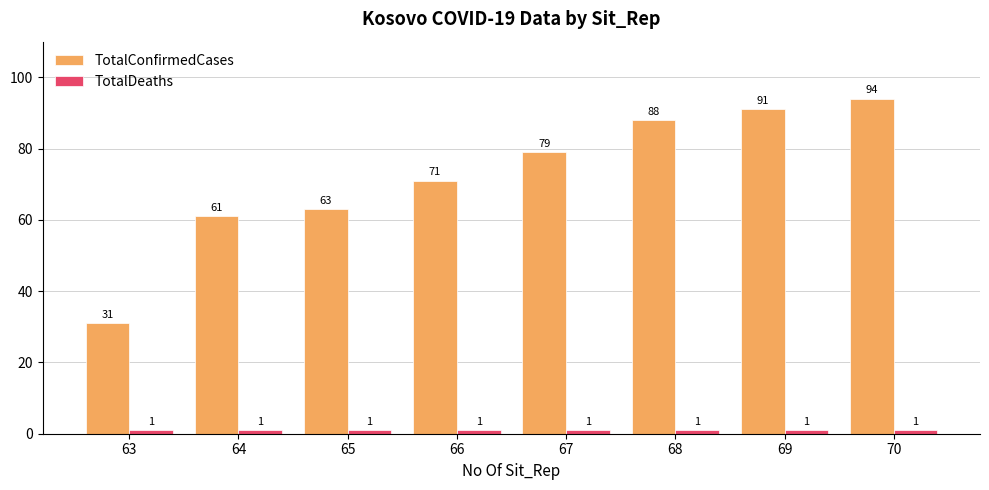

Does the chart contain stacked bars?

No